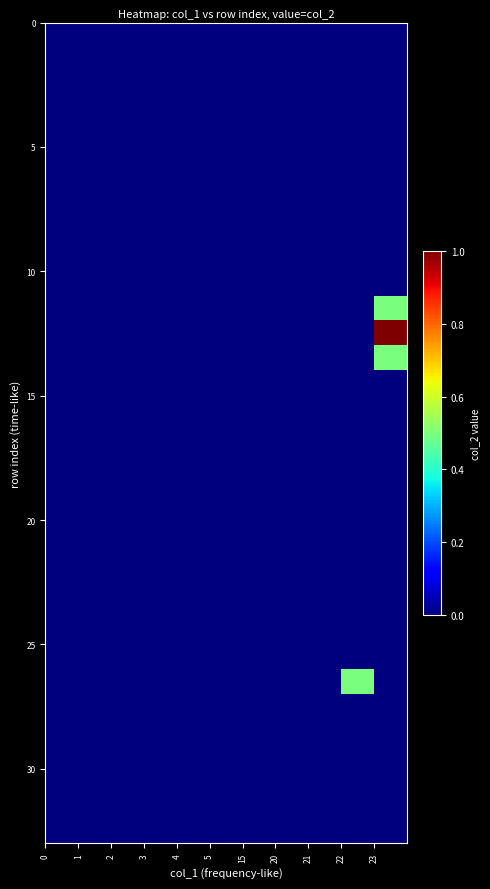

How many series are shown in this chart?

33